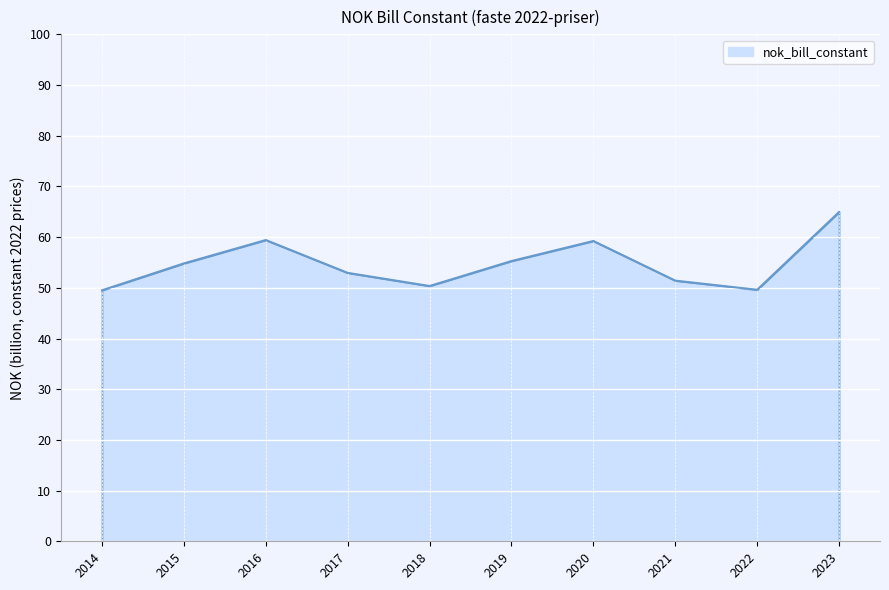

Approximately how many times larger is the value at 2018 compared to 2023?

0.8